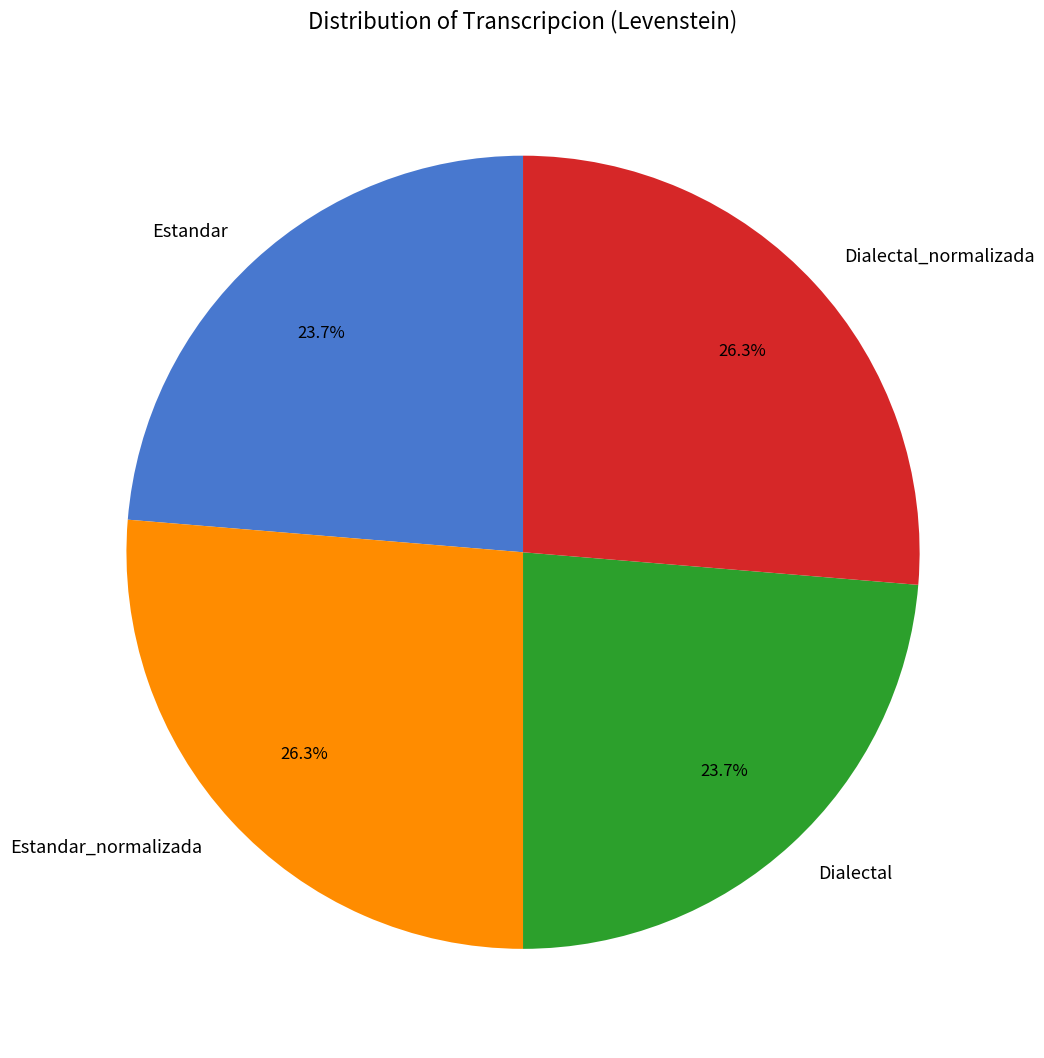

Is it true that Dialectal is 24% of the pie?

True